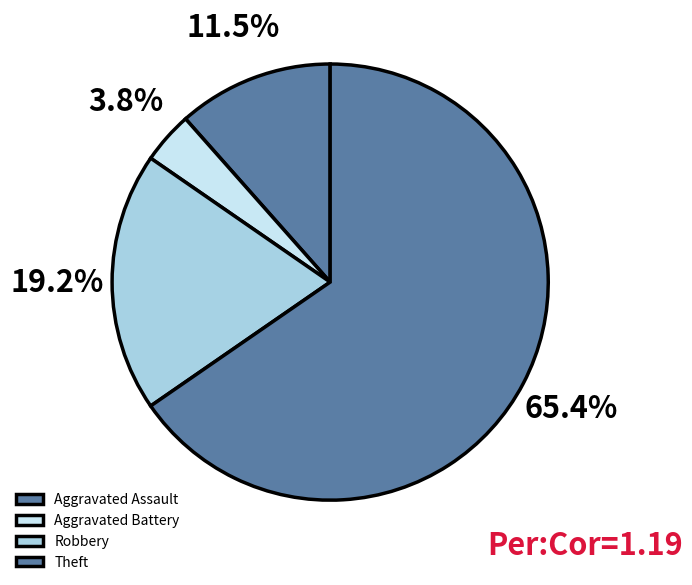

To the nearest percent, what percentage of the pie is Robbery?

19%